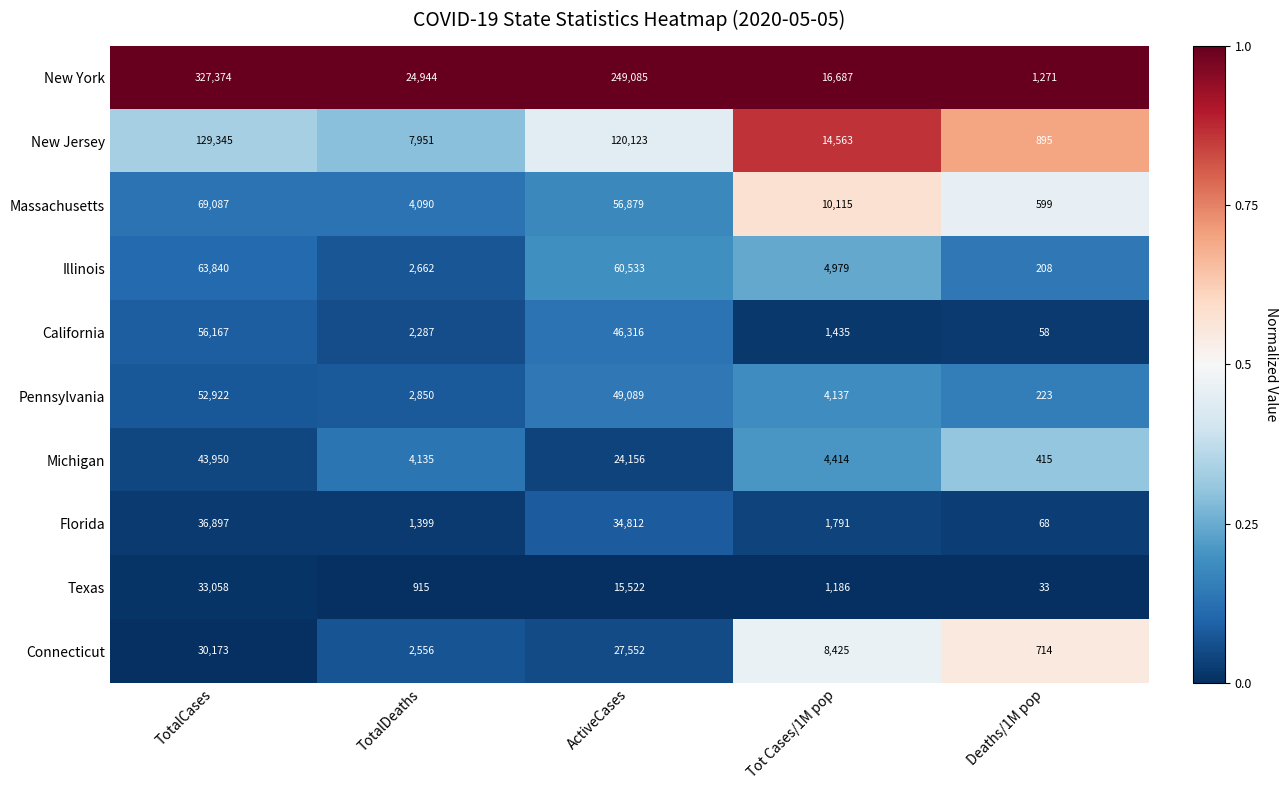

Is the value of Pennsylvania at ActiveCases greater than the value of California at ActiveCases?

Yes